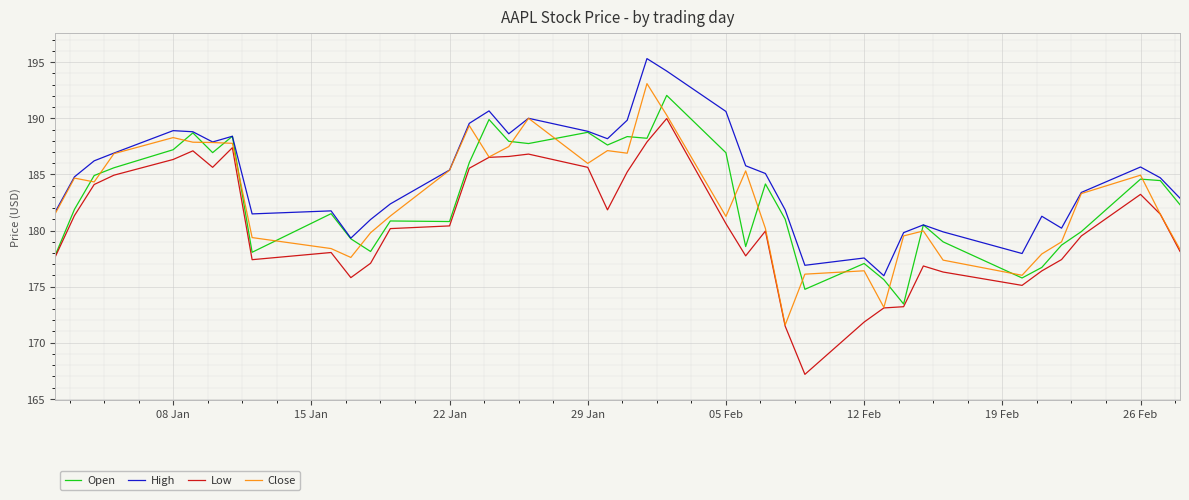

What is the highest value of the High series?

195.3